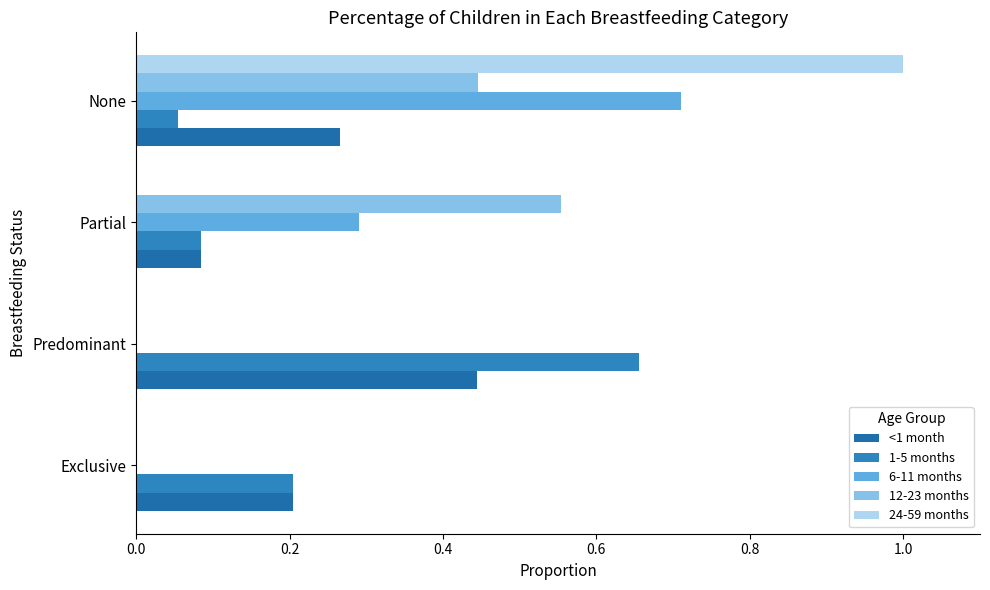

Count the number of categories in the chart.

4